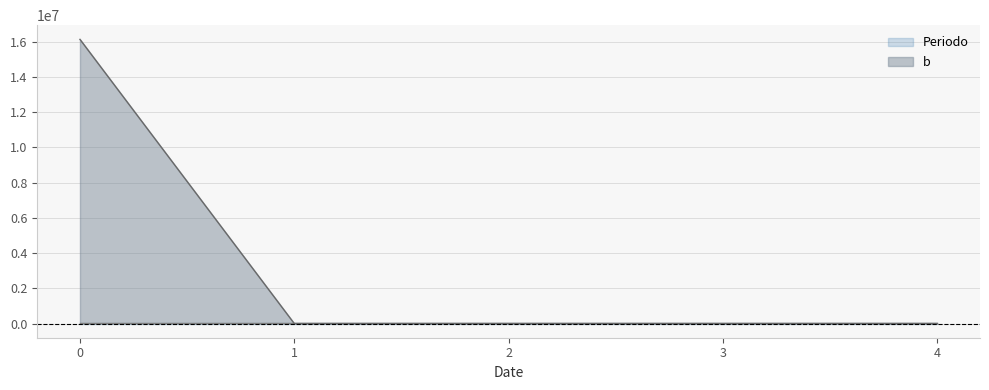

Rank the categories by Periodo value from lowest to highest.

0, 1, 2, 3, 4